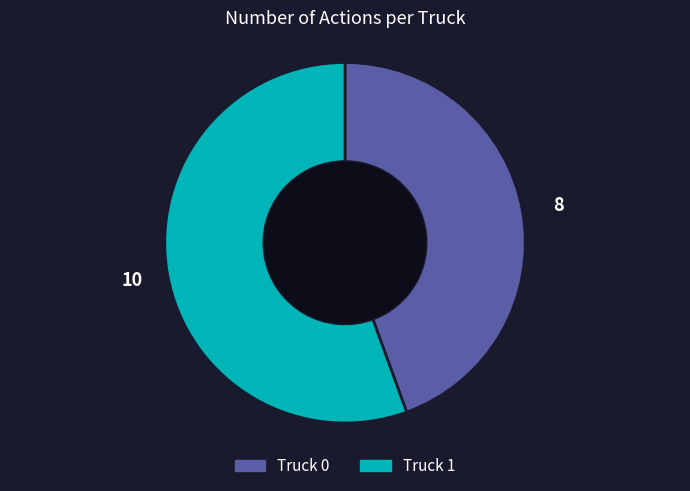

Is it true that Truck 0 is 38% of the pie?

False